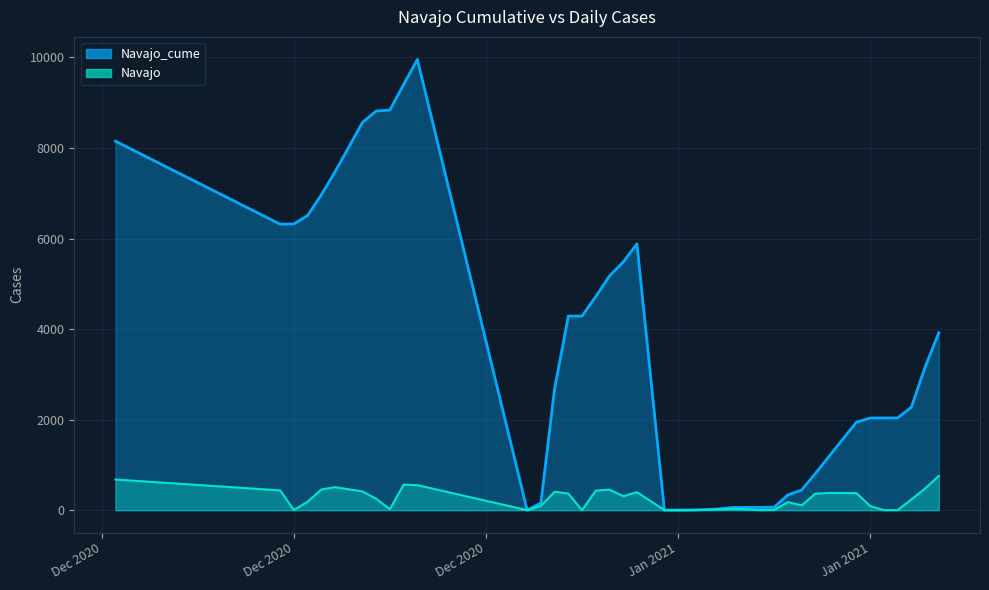

How many lines are shown in the chart?

2